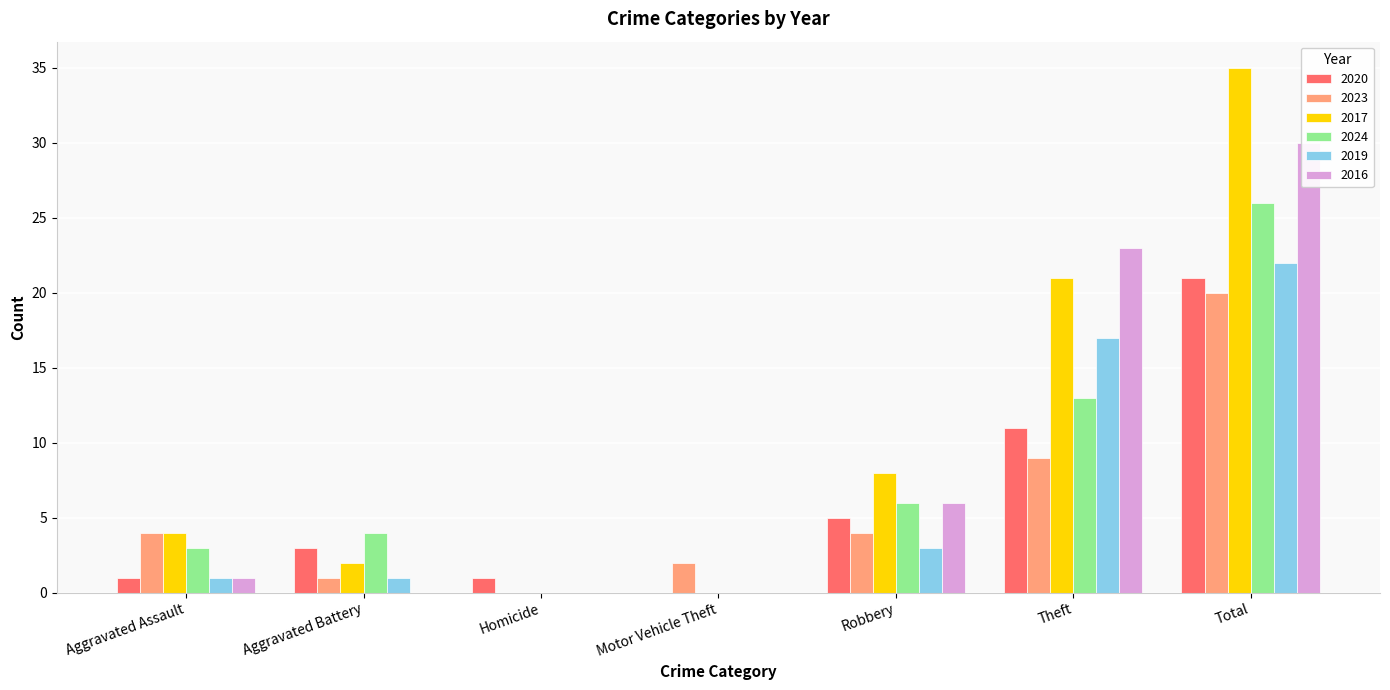

How many positive values does the 2019 series have?

5